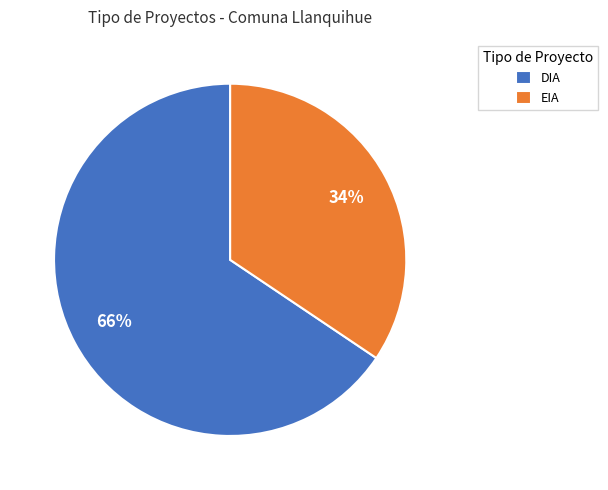

Do DIA and EIA together represent more than half of the pie?

Yes